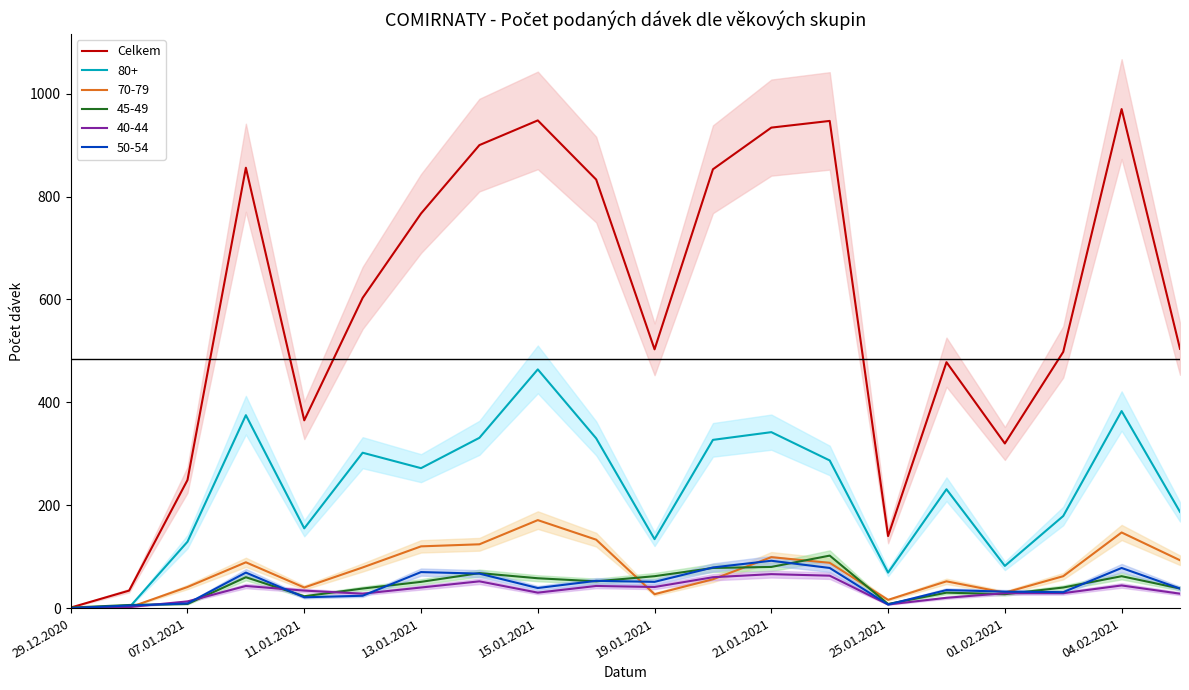

Is it true that 70-79 equals 0 at 29.12.2020?

True